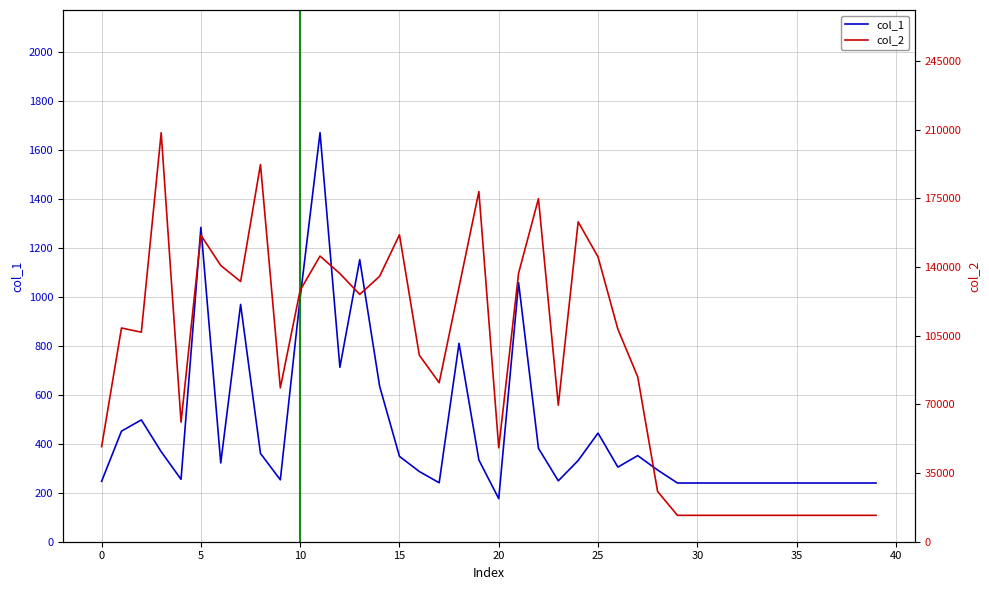

True or false: col_1 and col_2 cross at least once.

False